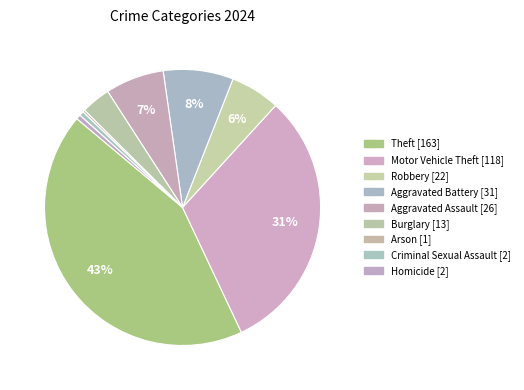

To the nearest percent, what is the difference between the Burglary and Theft slice percentages?

40%